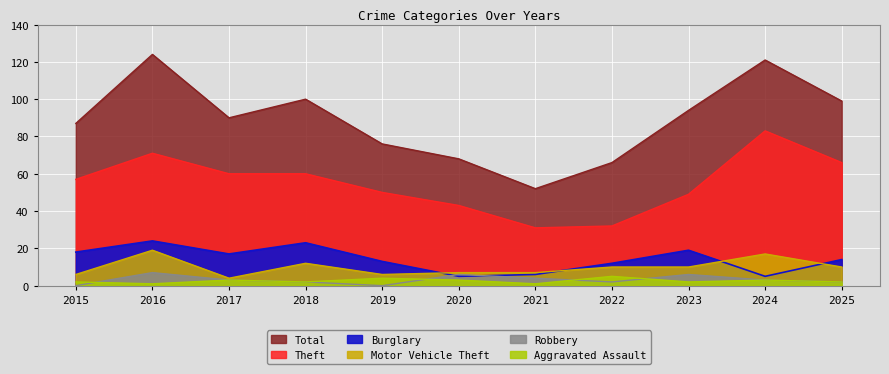

What is the difference between the maximum and minimum values in the Robbery series?

7